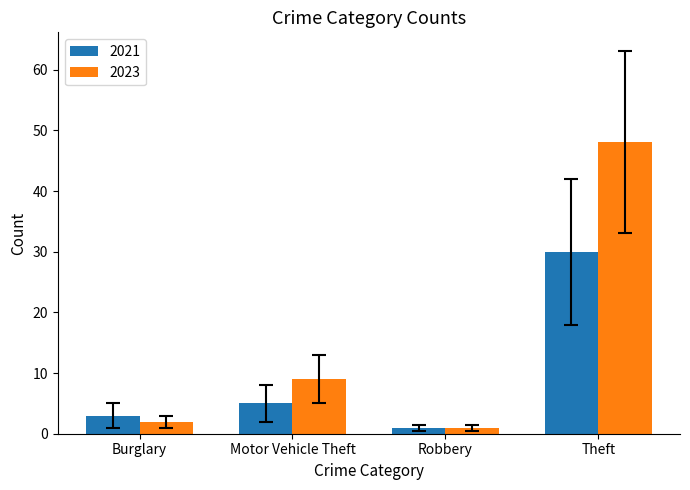

How many data points does each series have?

4